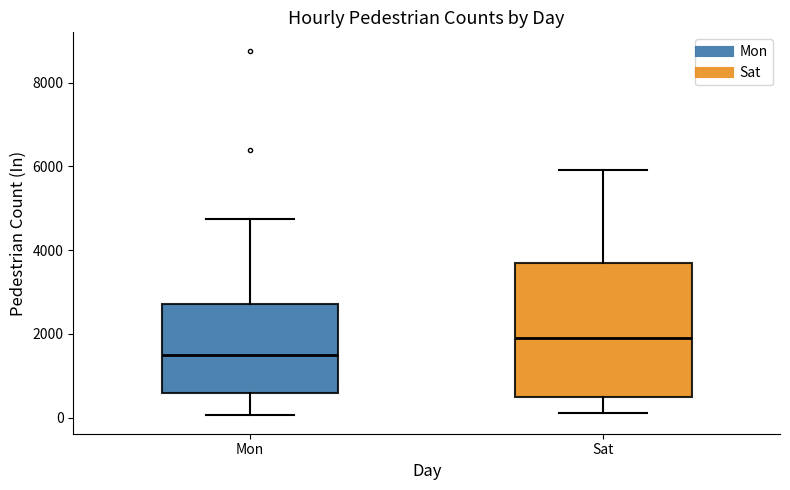

Which box's median line is the highest?

Sat